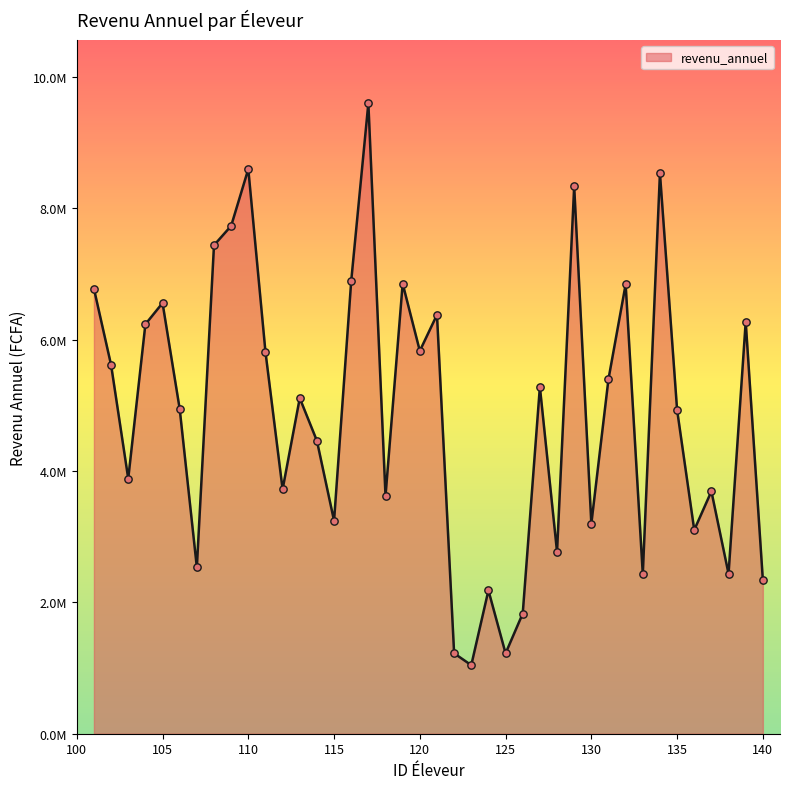

Is this an area chart (filled region under the line)?

Yes